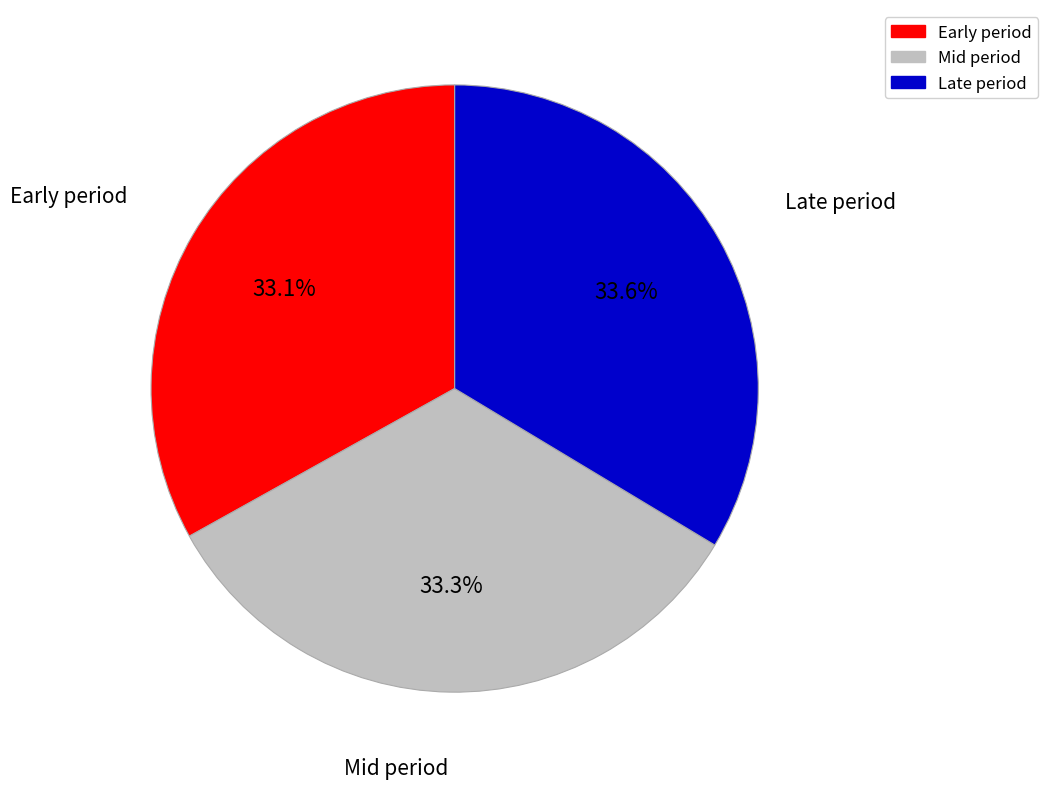

Approximately how many times larger is the value at Mid period compared to Late period?

1.0